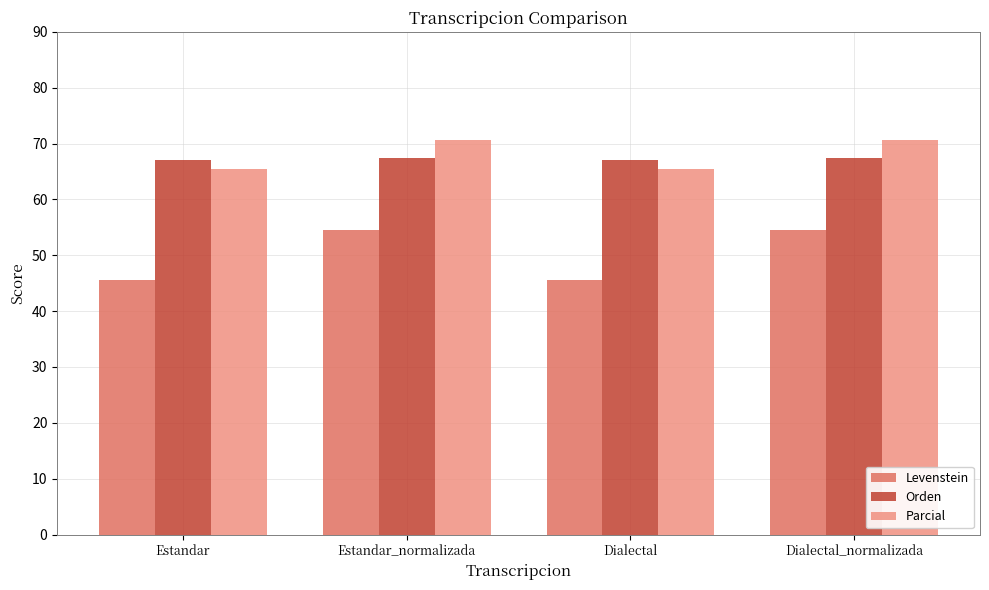

What is the label of the 1st bar from the left?

Estandar